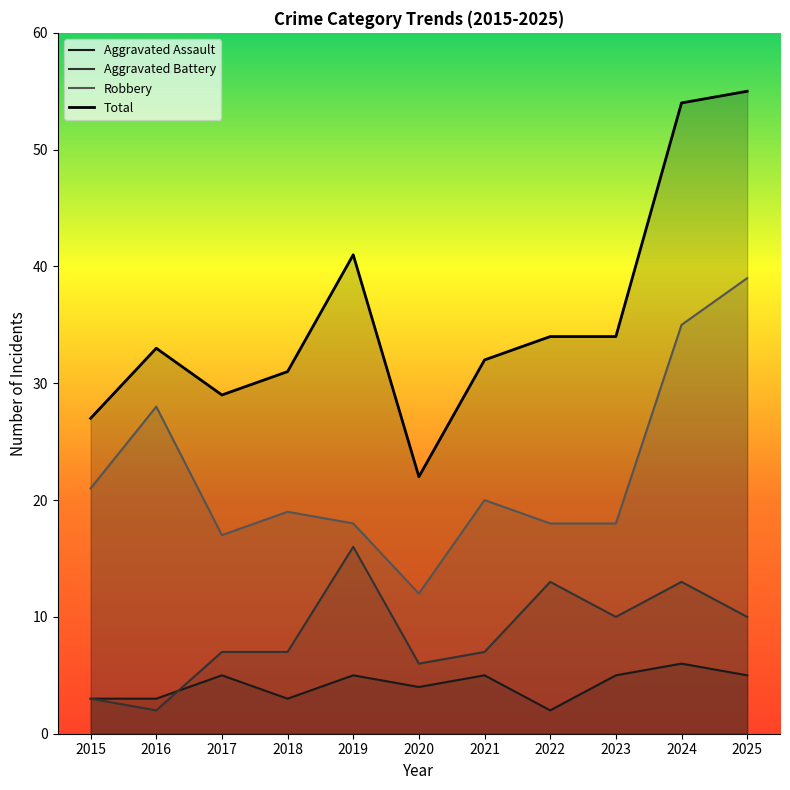

What is the lowest value of the Total series?

22